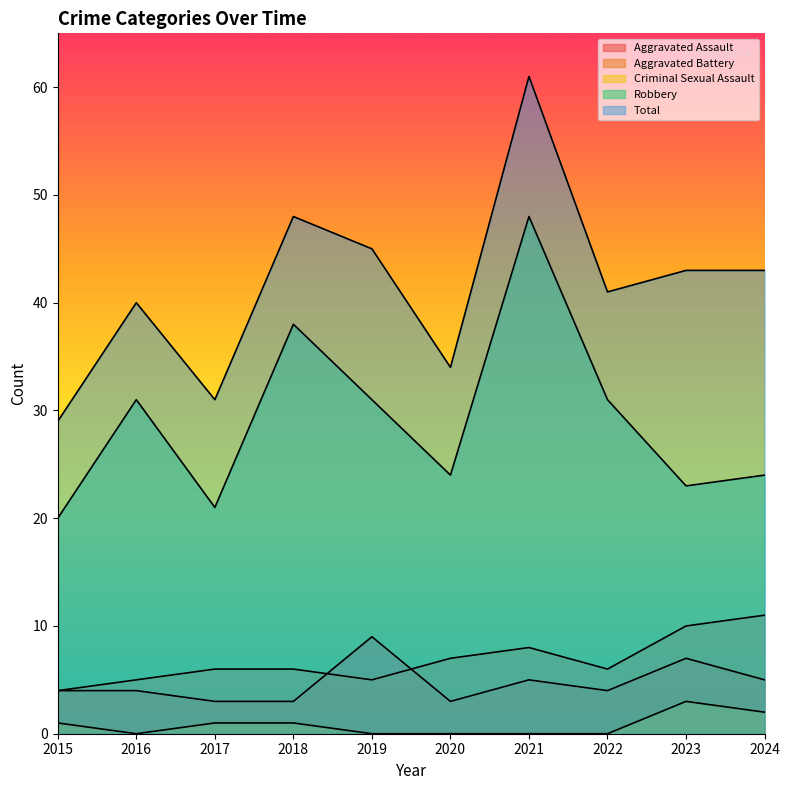

How many Aggravated Battery values are between 5 and 8?

7